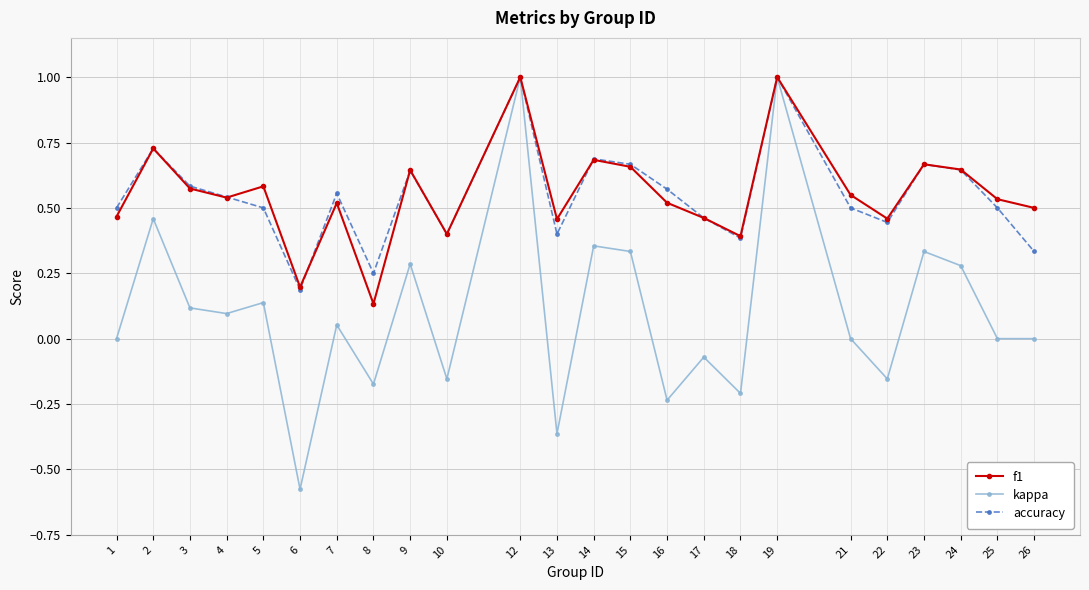

Between 17 and 24, which series saw the biggest shift?

kappa